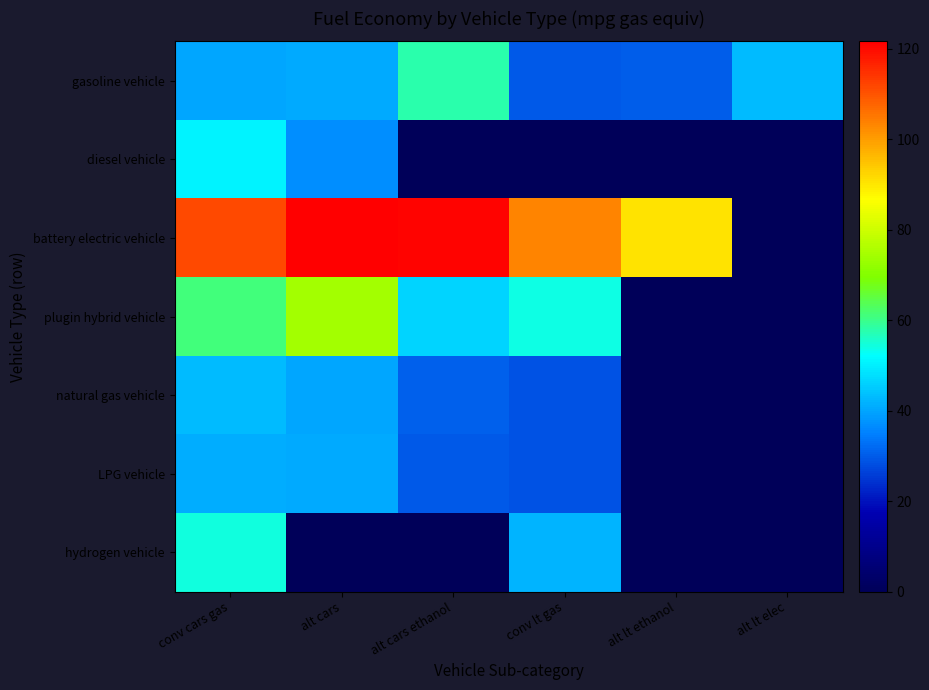

Rank the series by their maximum value, from lowest to highest.

LPG vehicle, natural gas vehicle, diesel vehicle, hydrogen vehicle, gasoline vehicle, plugin hybrid vehicle, battery electric vehicle